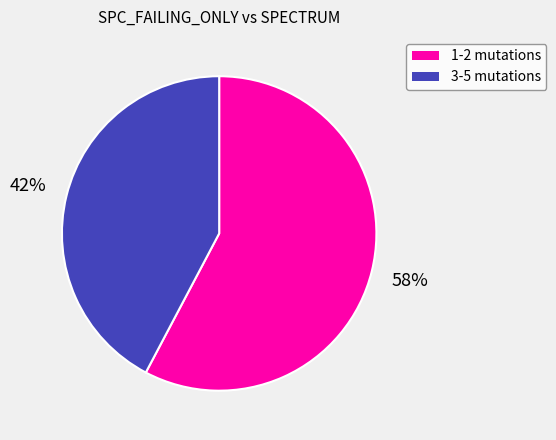

How many slices are in this pie chart?

2